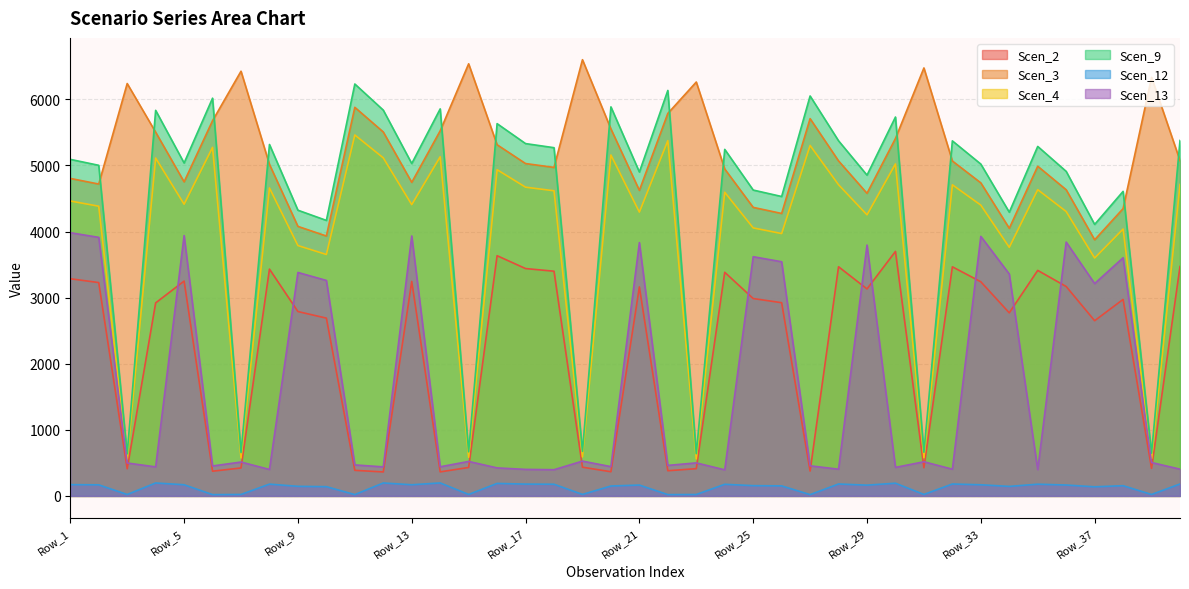

What is the maximum value for Scen_12?

196.6